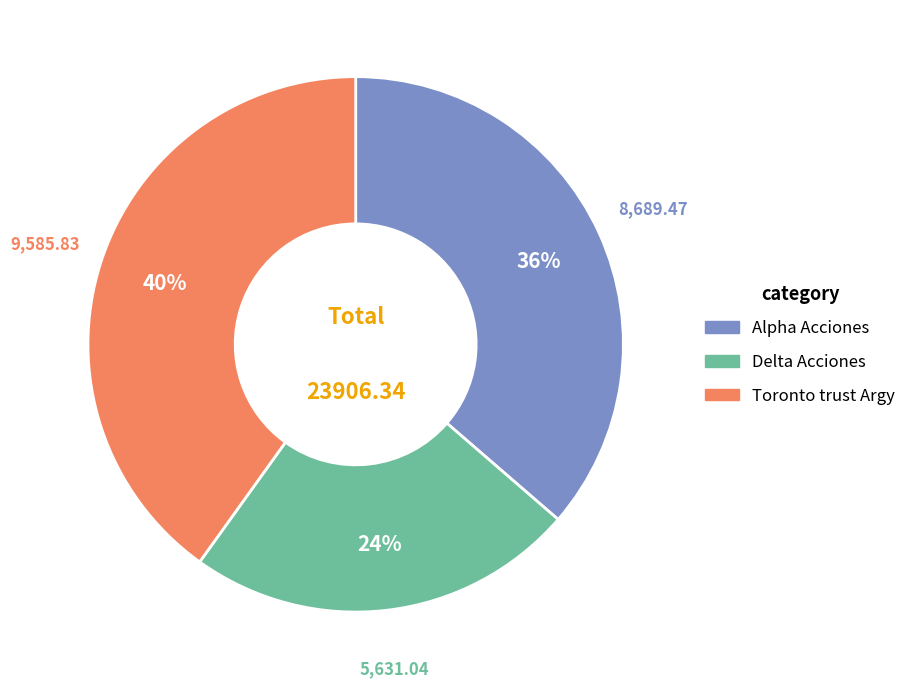

How many slices are in this pie chart?

3